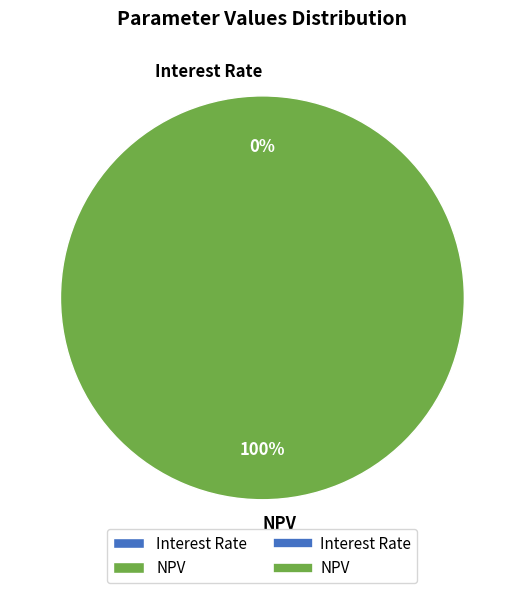

Which category accounts for the majority?

NPV